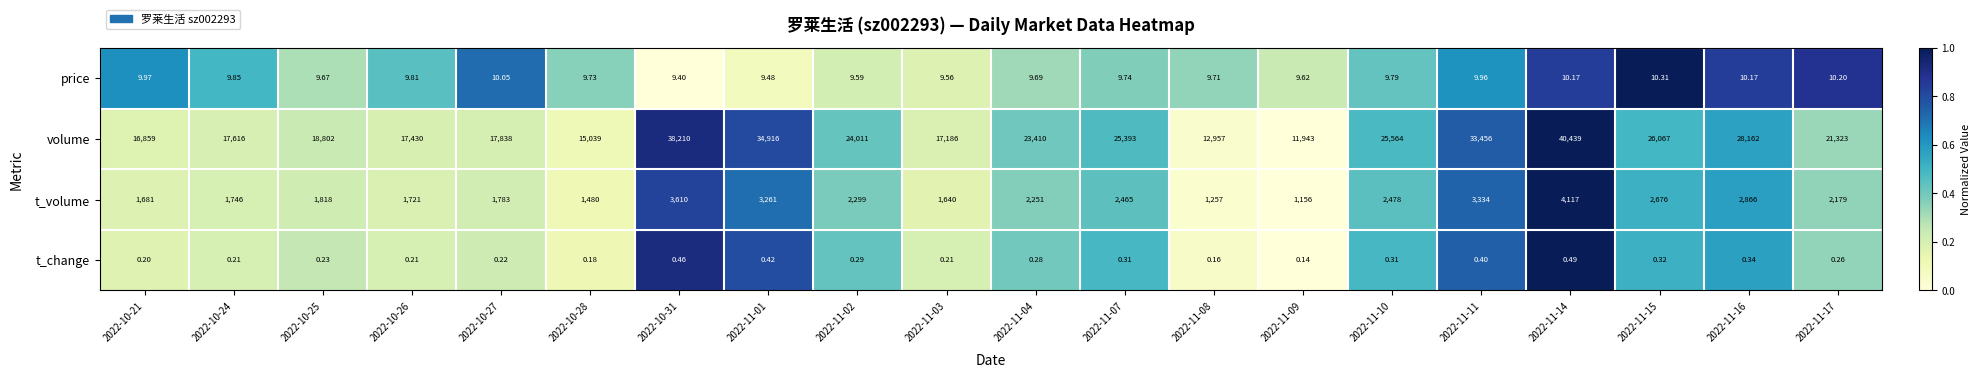

How many series are shown in this chart?

4